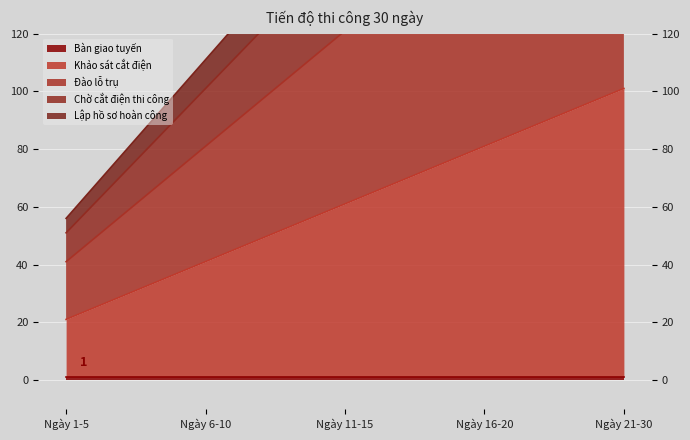

The Chờ cắt điện thi công series shows 101 at Ngày 6-10. True or false?

True